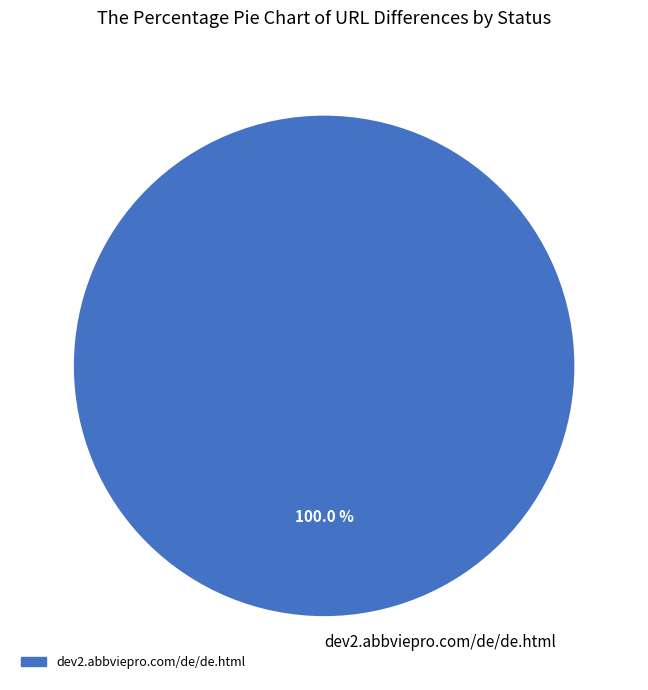

Which slice represents more than half of the pie?

dev2.abbviepro.com/de/de.html